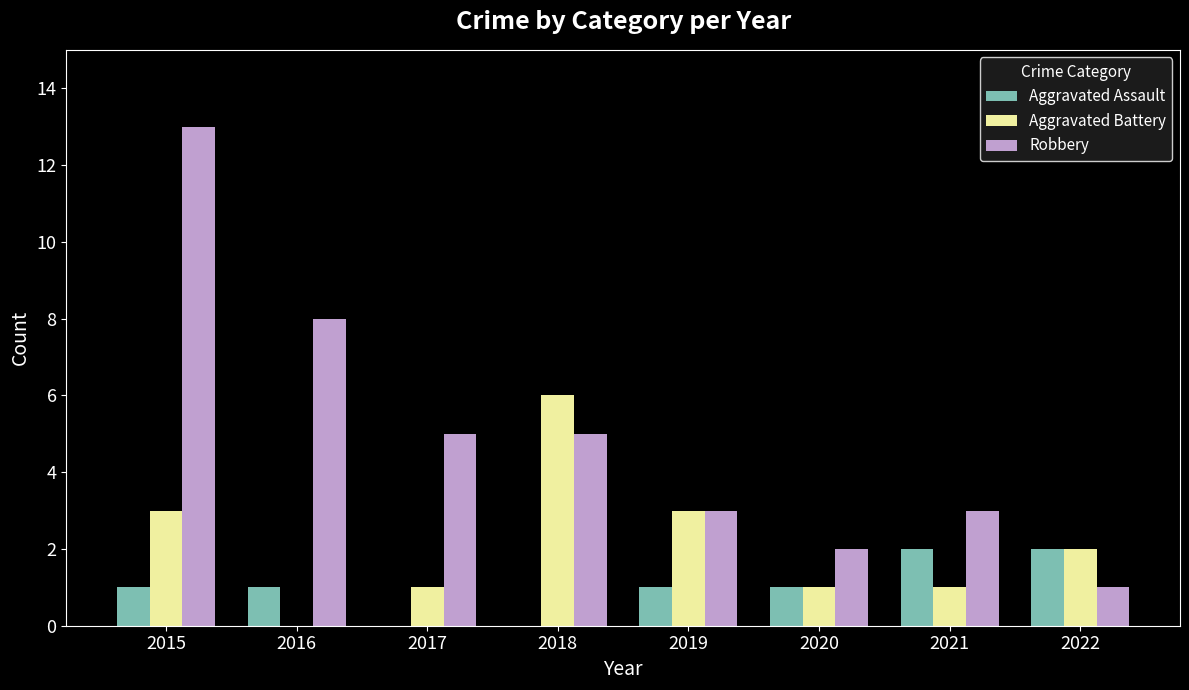

Is it true that Aggravated Battery equals 5 at 2015?

False